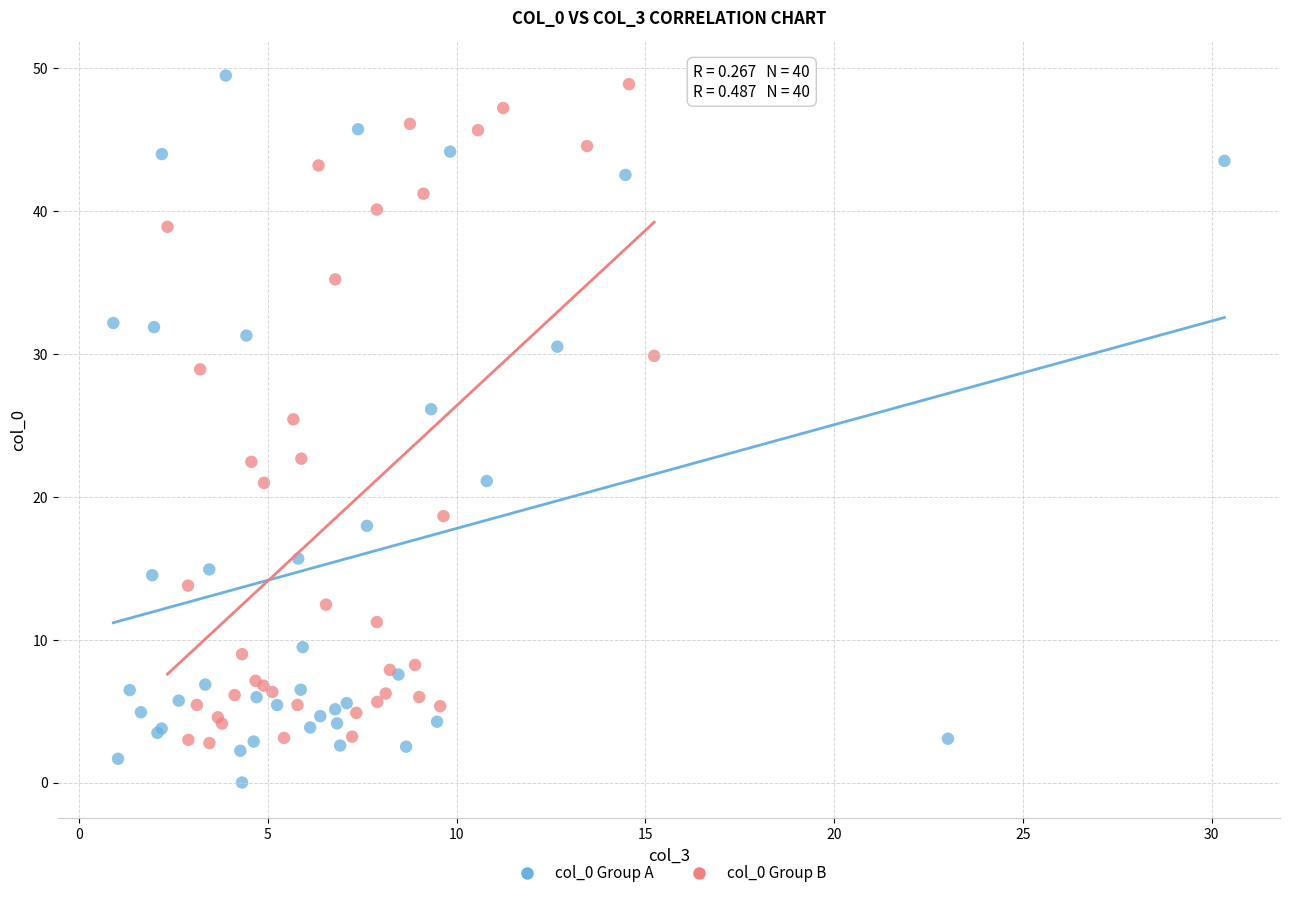

Which series contains the lowest Y value?

col_0 Group A